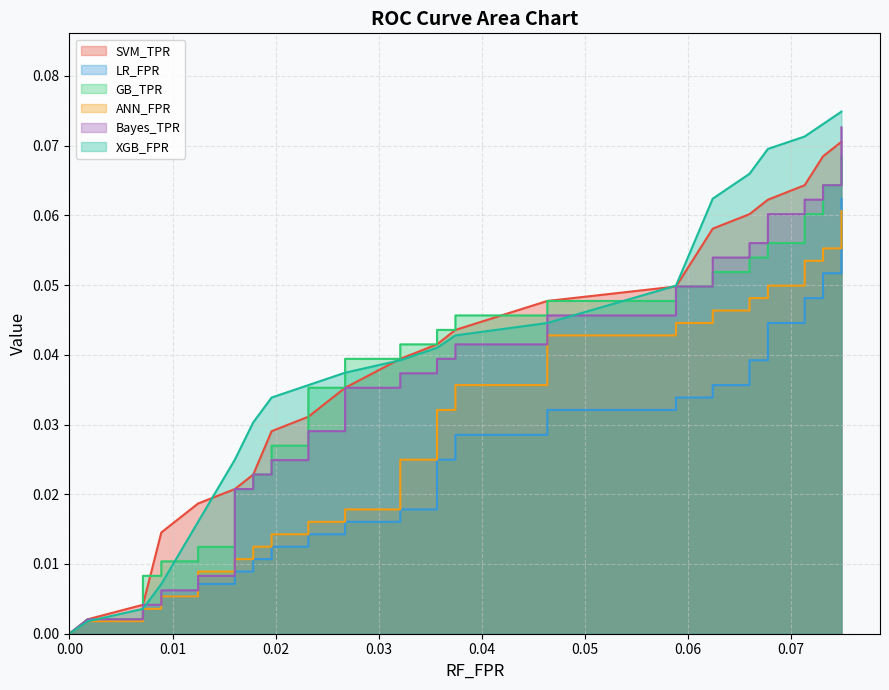

The value of XGB_FPR at 29 is 0.1. True or false?

False